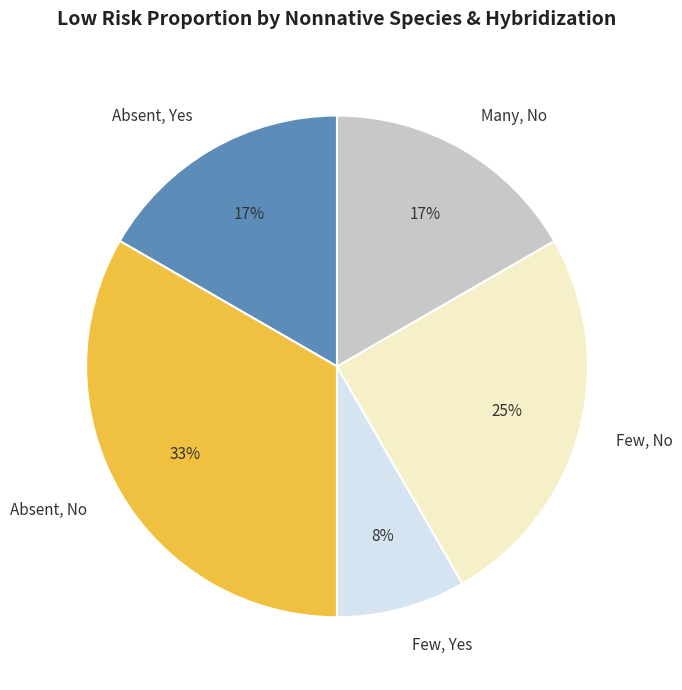

True or false: Absent, No accounts for 33% of the total.

True